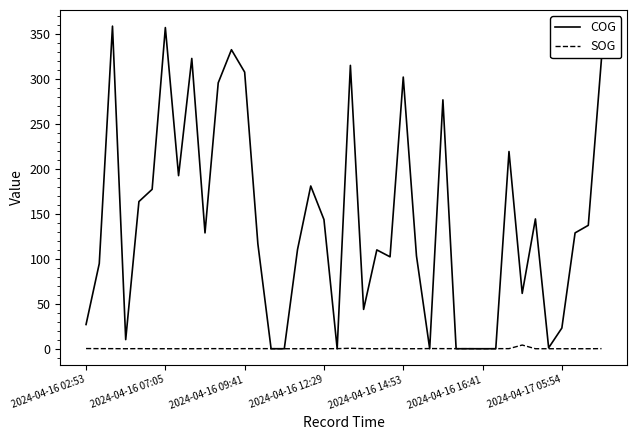

Rank the series by their maximum value, from highest to lowest.

COG, SOG